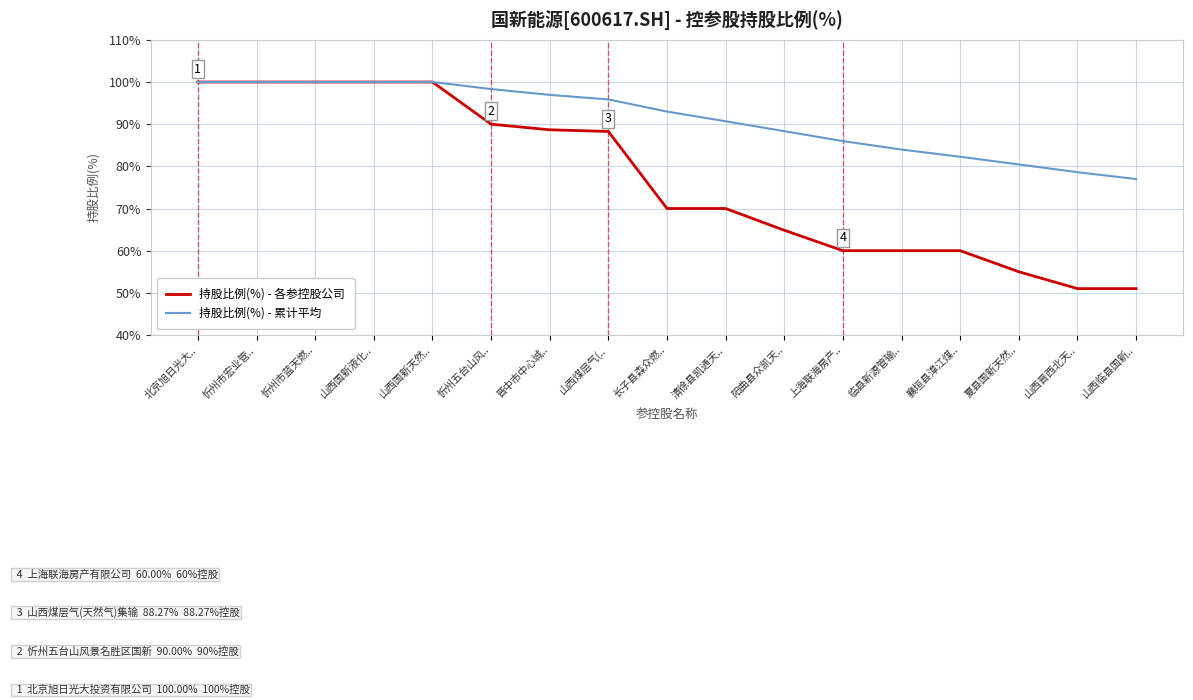

What are all the series names shown in the legend?

持股比例(%) - 各参控股公司, 持股比例(%) - 累计平均